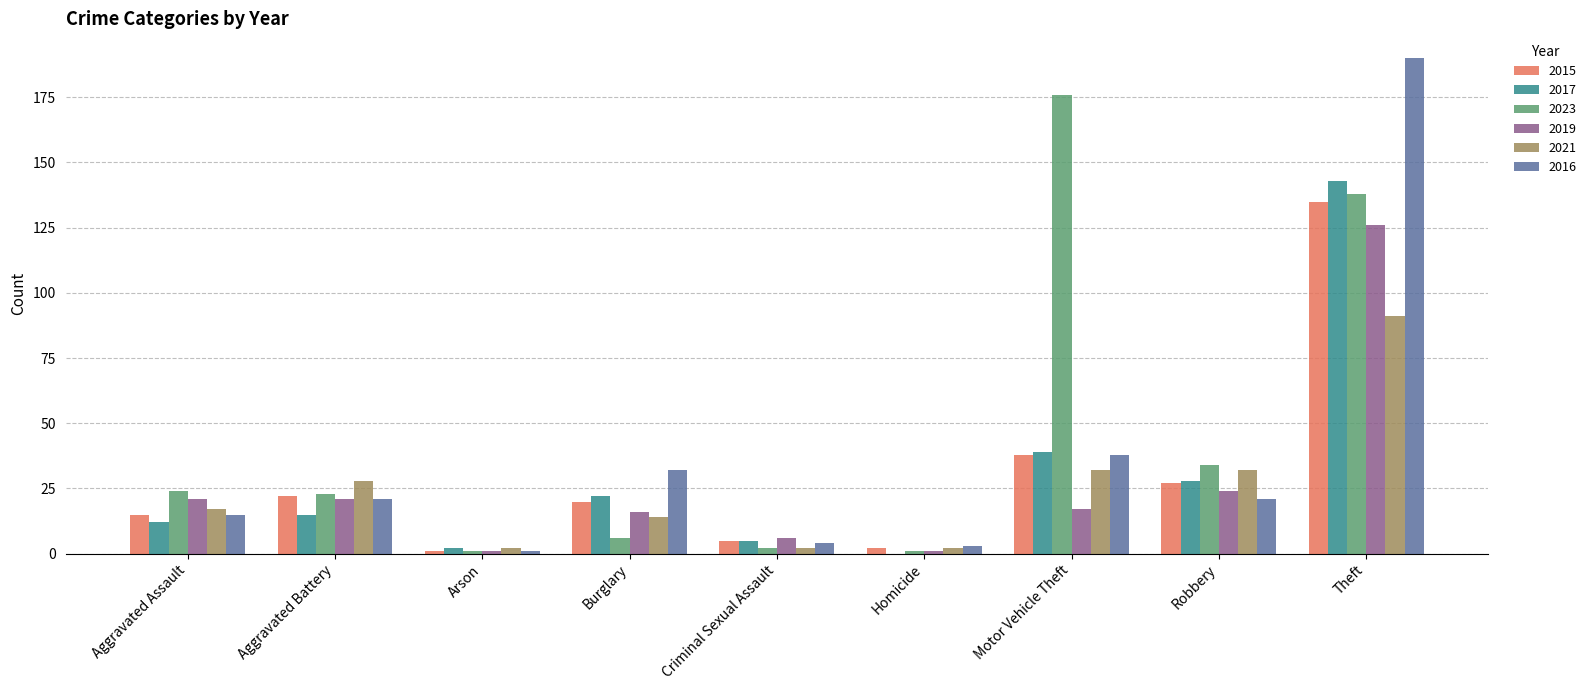

What is the maximum value shown in the chart?

190